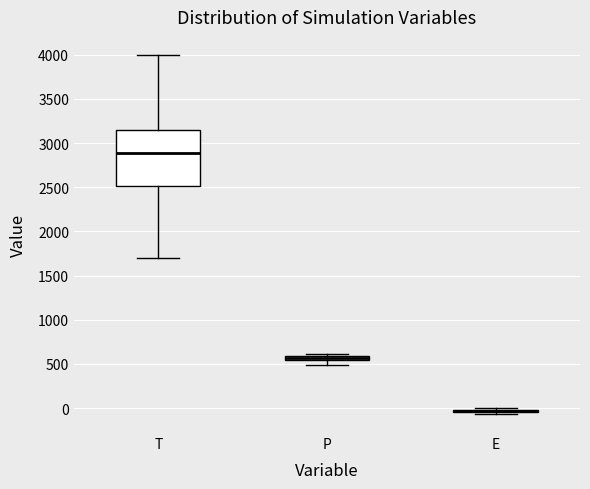

Where is the upper edge of the box for P on the y-axis? The values are not printed on the chart, so give them approximately, as read against the axis.

600